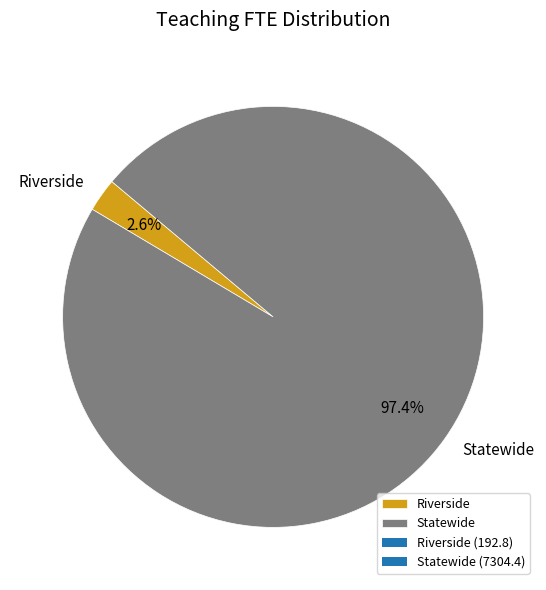

Which slice is the smallest?

Riverside